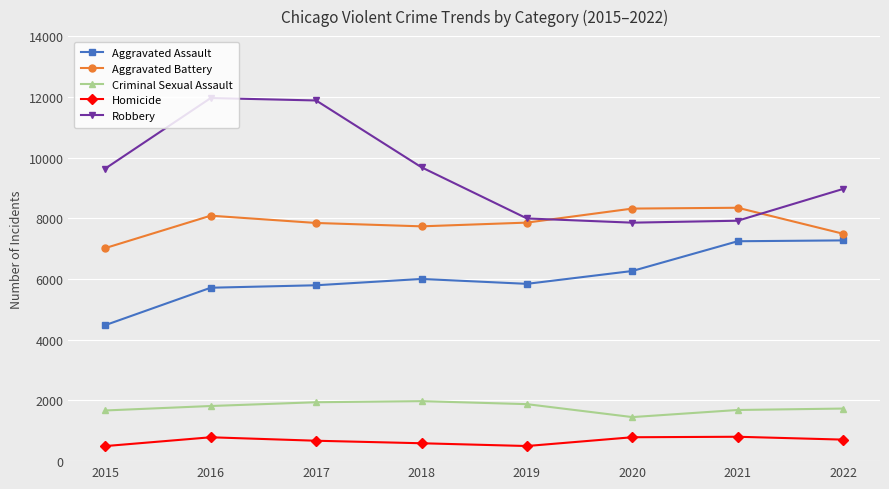

True or false: Robbery has a value of 3887 at 2017.

False